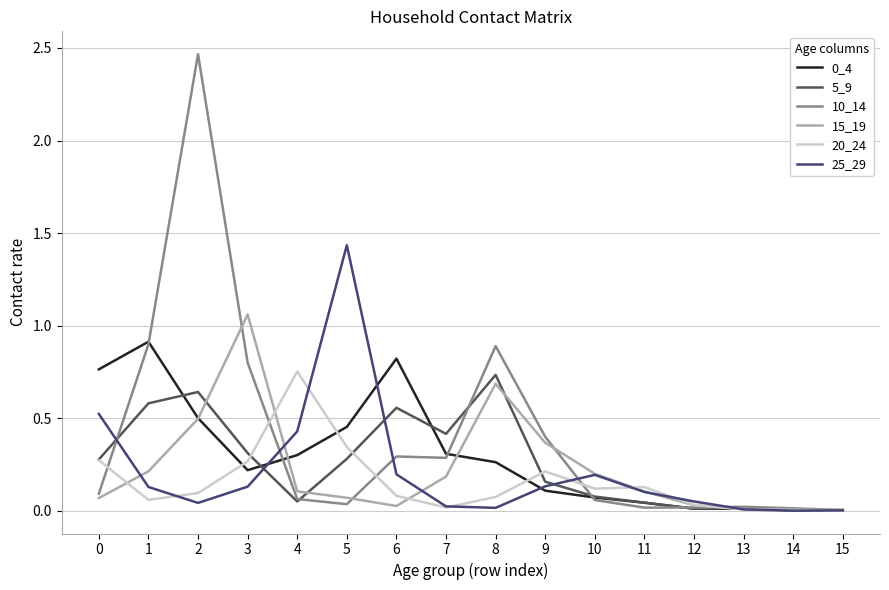

Which series changed the most between 3 and 9?

15_19